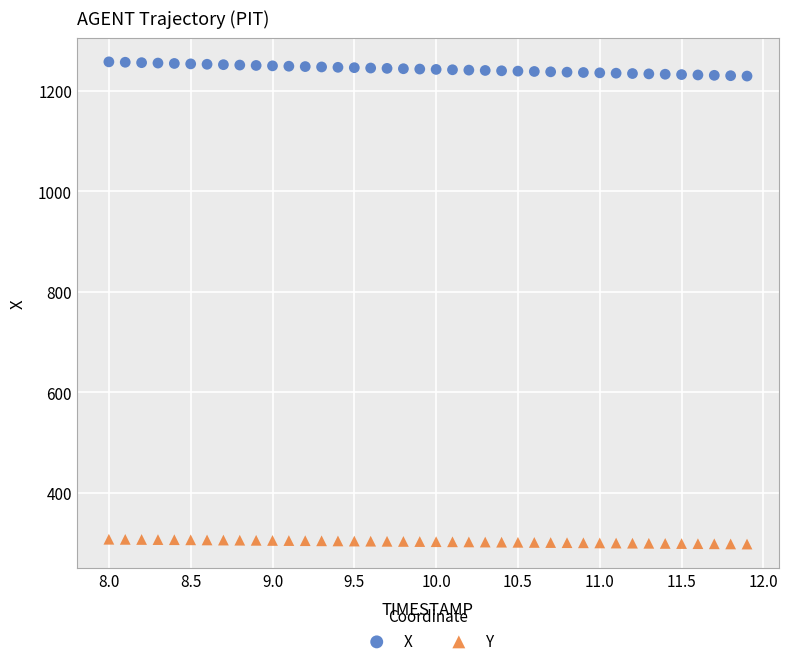

What are all the series names shown in the legend?

X, Y